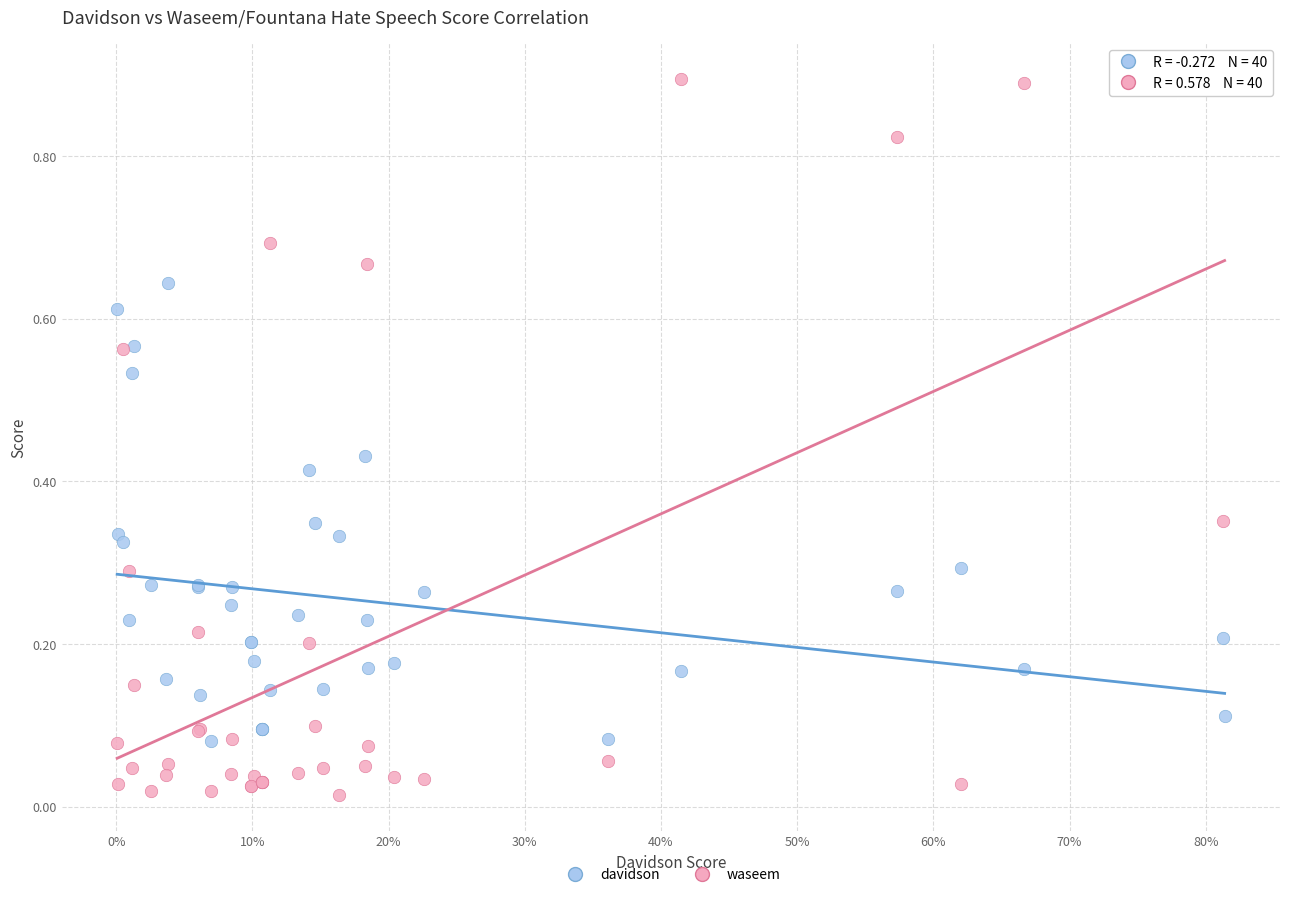

Which series has the largest Y range (max minus min)?

waseem